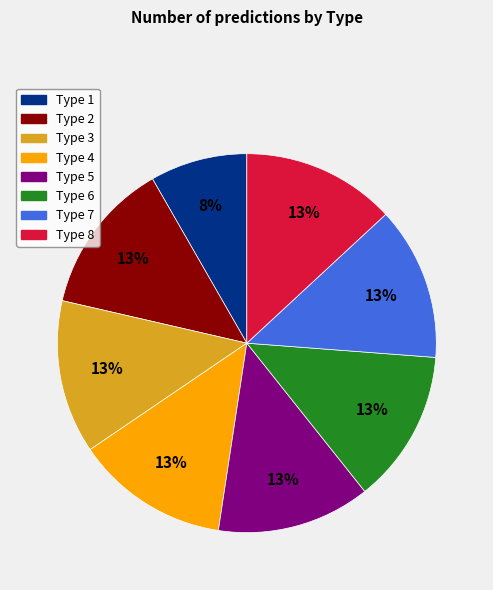

To the nearest percent, what portion does Type 4 represent?

13%